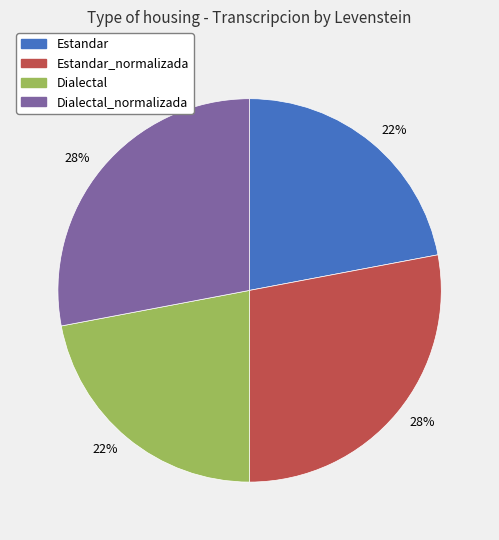

To the nearest percent, what is the difference between the largest and smallest slice percentages?

6%